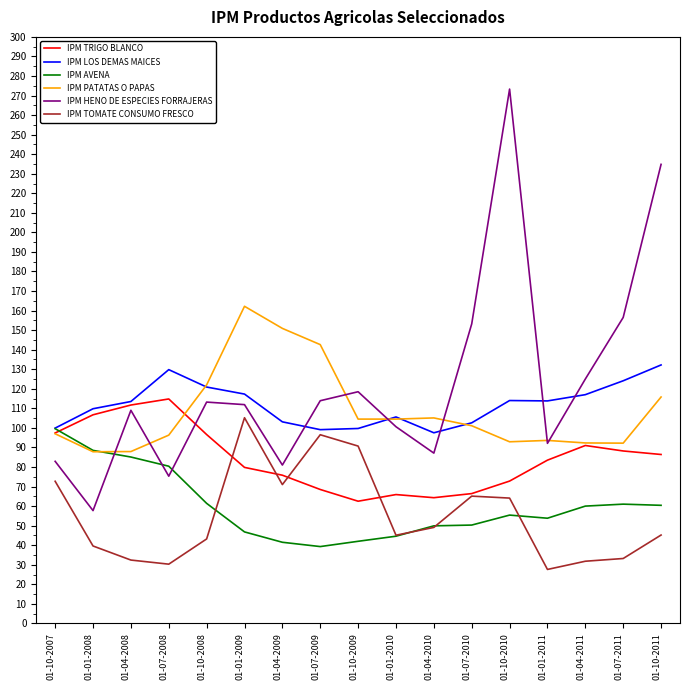

Is it true that IPM LOS DEMAS MAICES equals 105.6 at 01-01-2010?

True